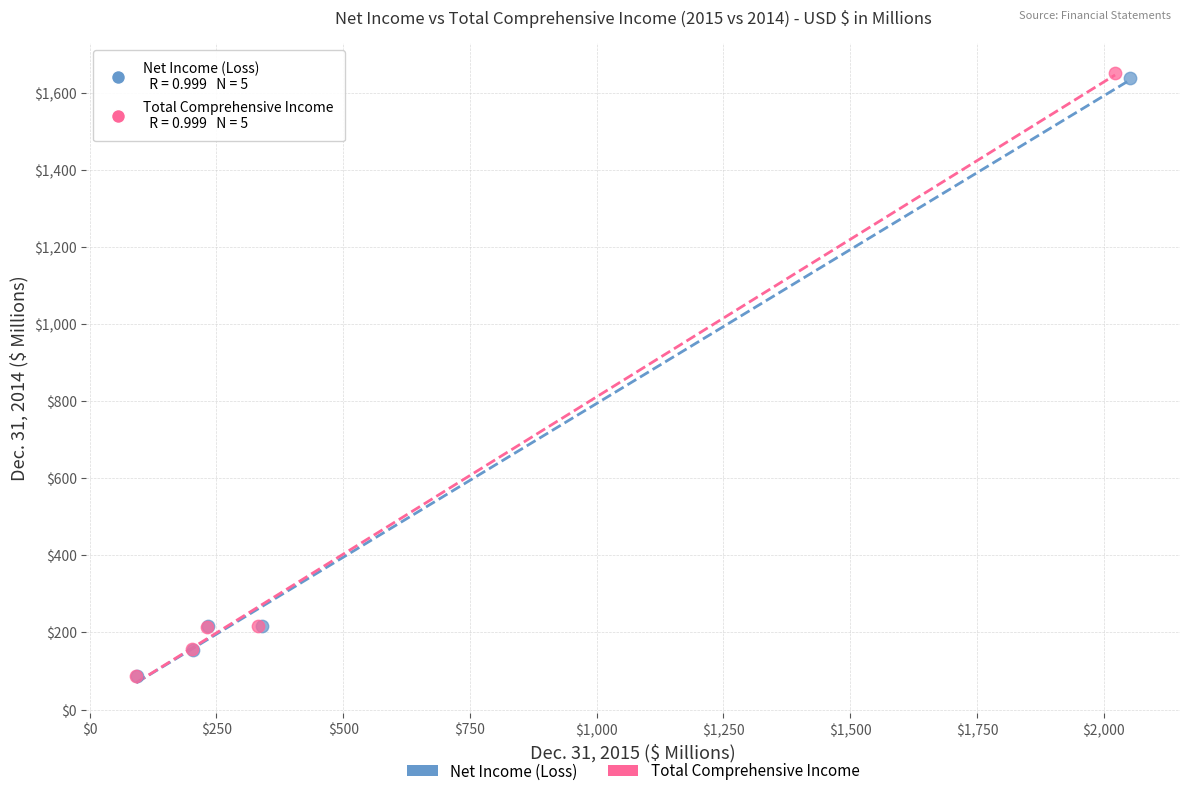

What are all the series names shown in the legend?

Net Income (Loss), Total Comprehensive Income